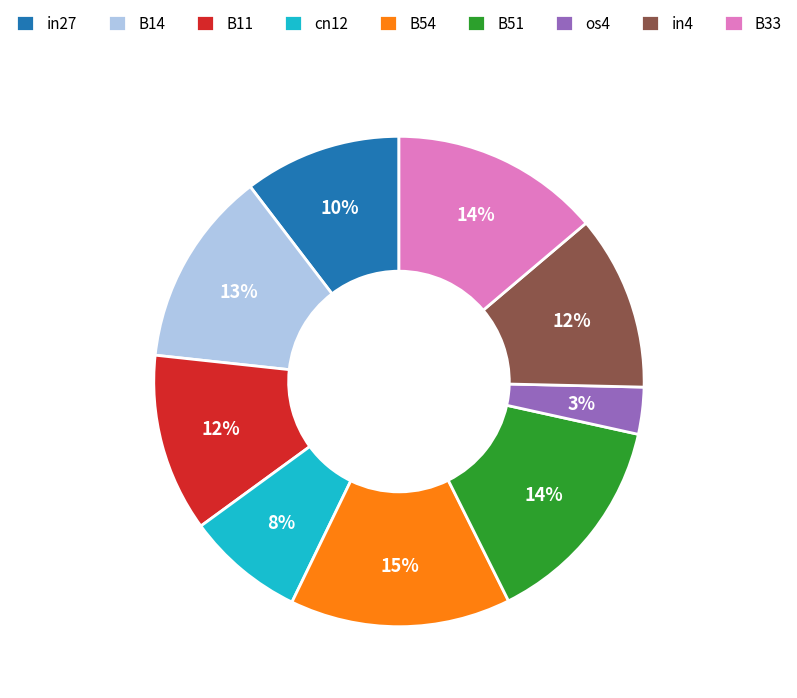

To the nearest percent, what is the difference between the in27 and B14 slice percentages?

3%